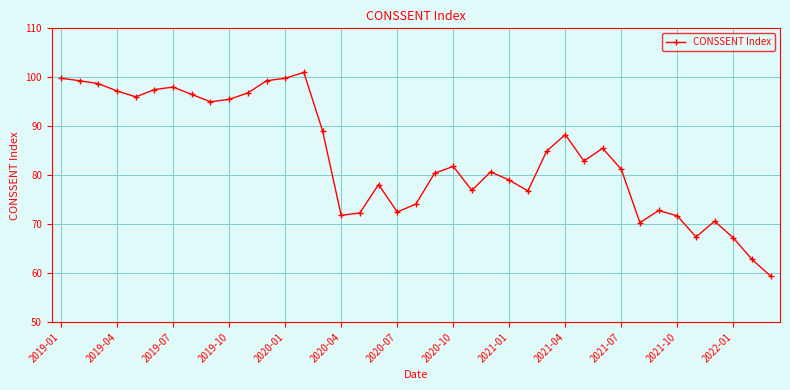

How many data points does each series have?

39